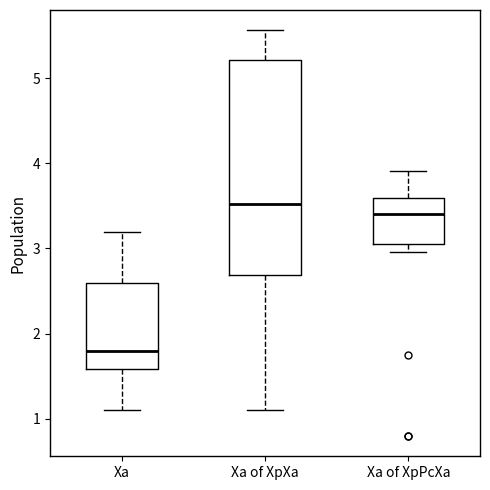

Which box's median line is the highest?

Xa of XpXa